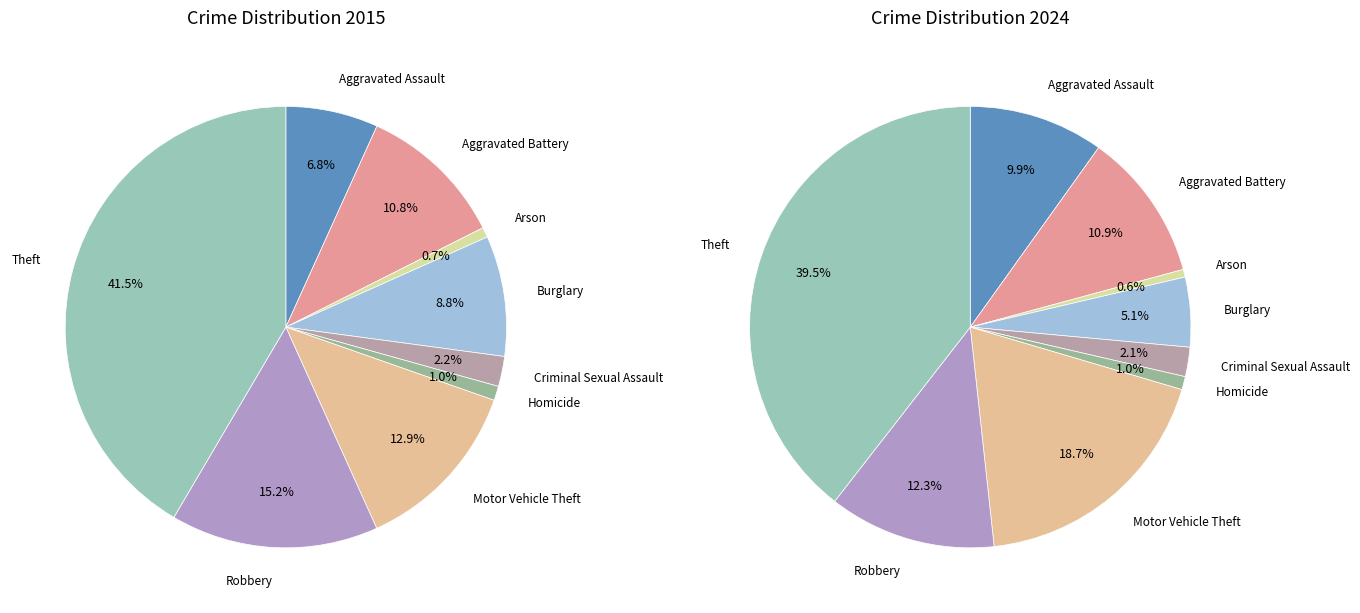

To the nearest percent, what is the difference between the largest and smallest slice percentages?

39%